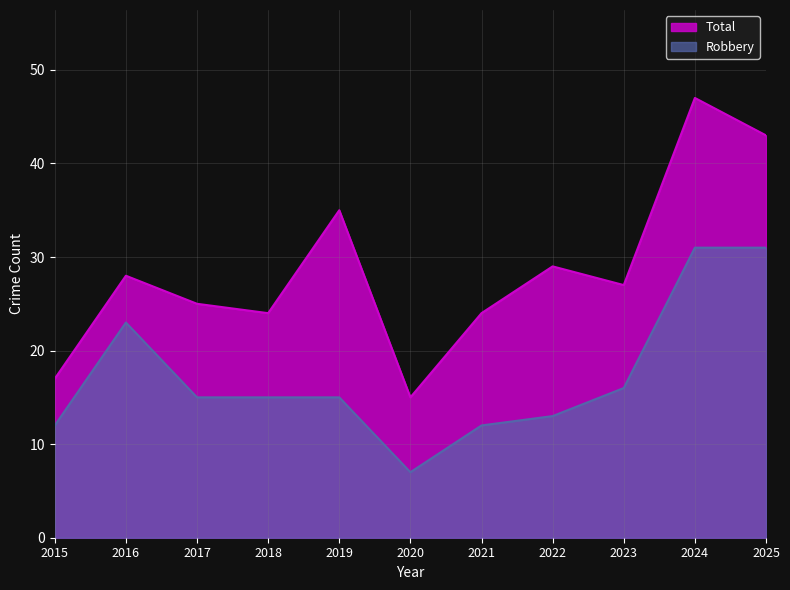

What is the spread (max minus min) of values at 2024?

16